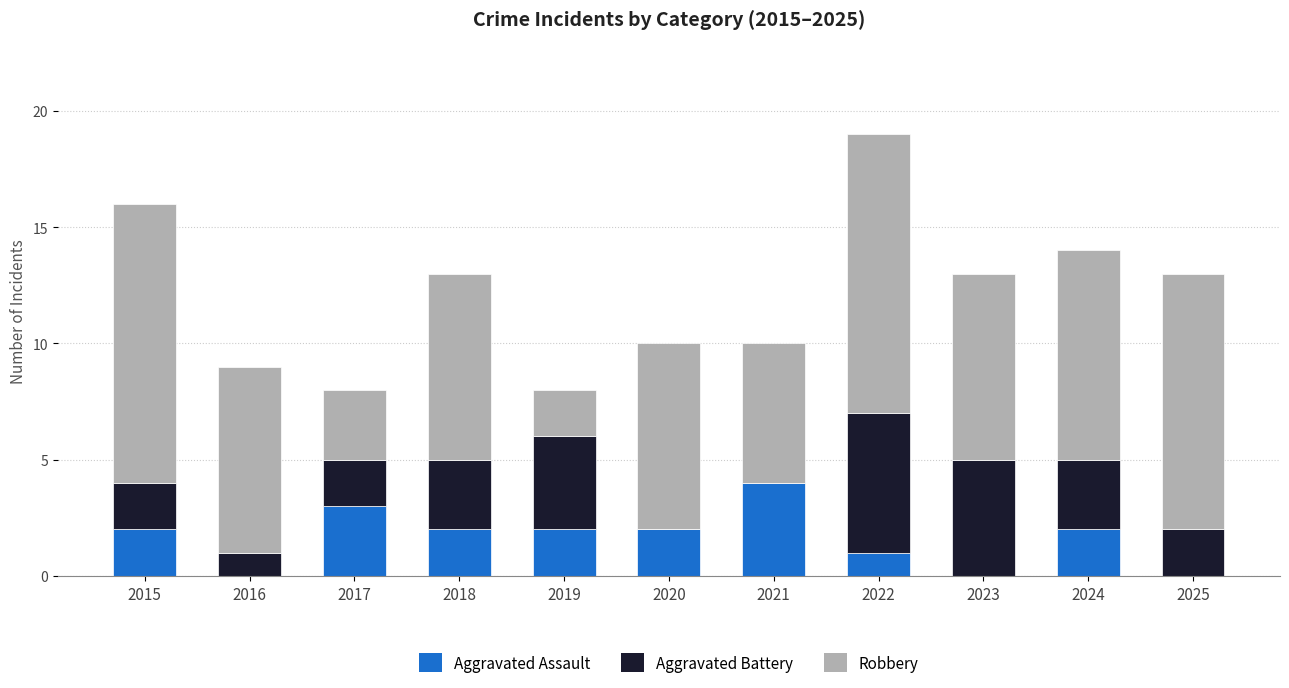

At which category is the sum across all series the highest?

2022